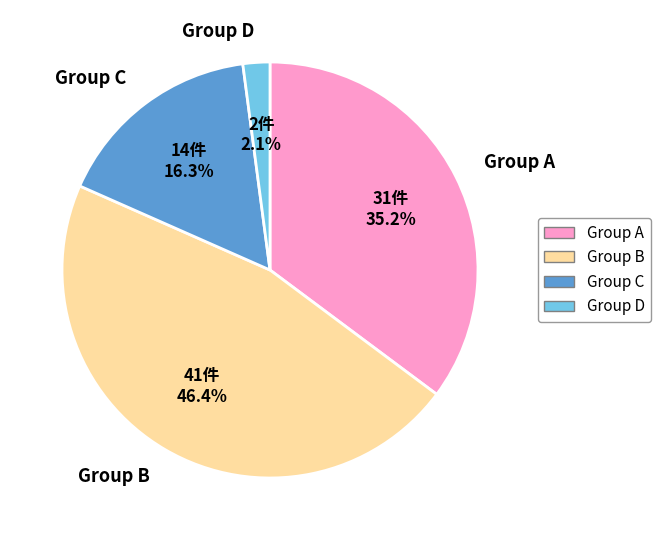

Which slice is the largest?

Group B